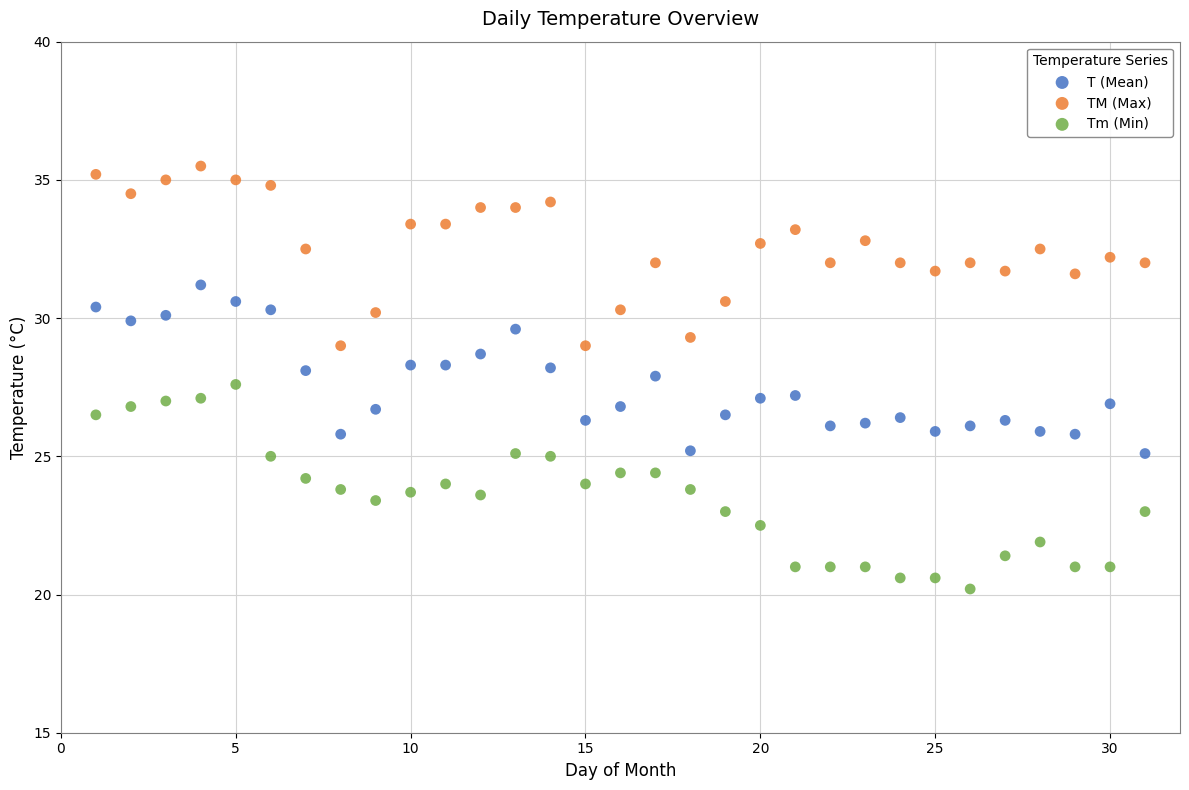

Across all data points, what is the range of X values (max minus min)?

30.0